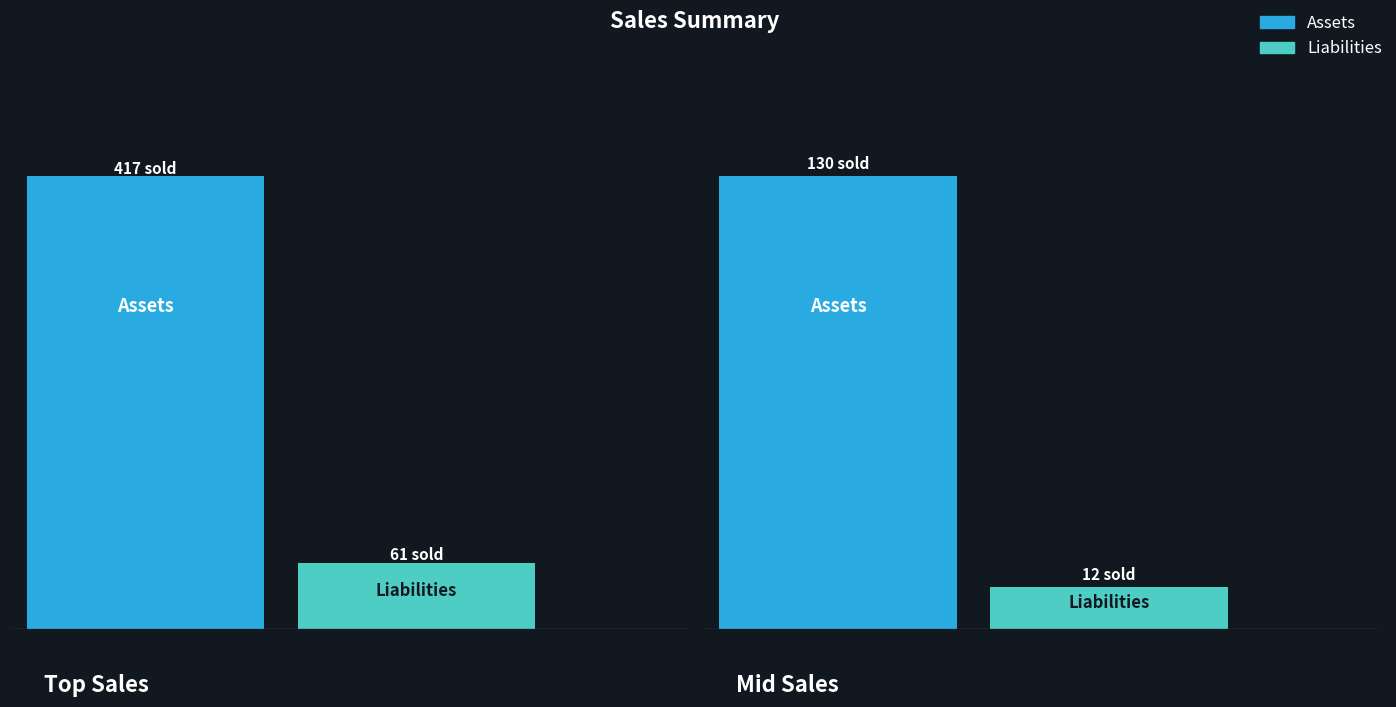

What are all the series names shown in the legend?

Assets, Liabilities